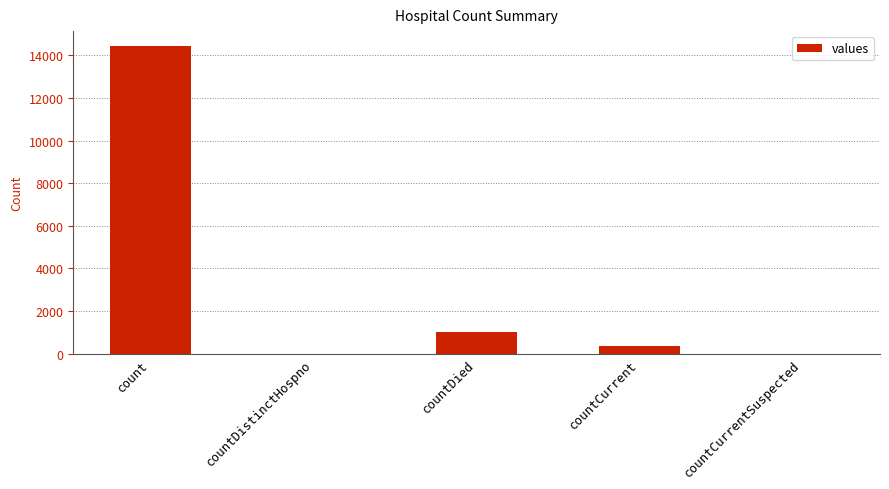

What is the difference between the values at countDied and count?

13395